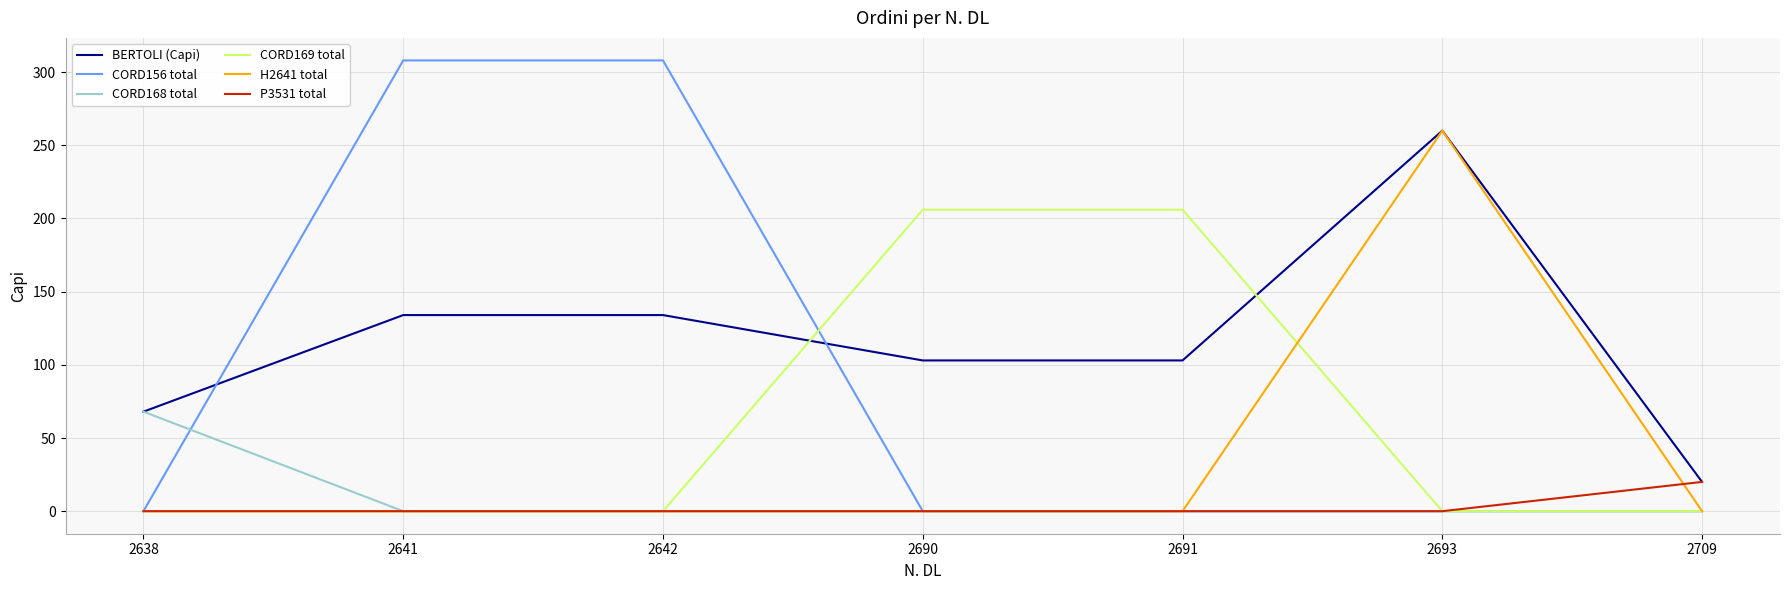

Reading left to right, what are all the values shown in this chart?

BERTOLI (Capi): 2638=68	2641=134	2642=134	2690=103	2691=103	2693=260	2709=20
CORD156 total: 2638=0	2641=308	2642=308	2690=0	2691=0	2693=0	2709=0
CORD168 total: 2638=68	2641=0	2642=0	2690=0	2691=0	2693=0	2709=0
CORD169 total: 2638=0	2641=0	2642=0	2690=206	2691=206	2693=0	2709=0
H2641 total: 2638=0	2641=0	2642=0	2690=0	2691=0	2693=260	2709=0
P3531 total: 2638=0	2641=0	2642=0	2690=0	2691=0	2693=0	2709=20